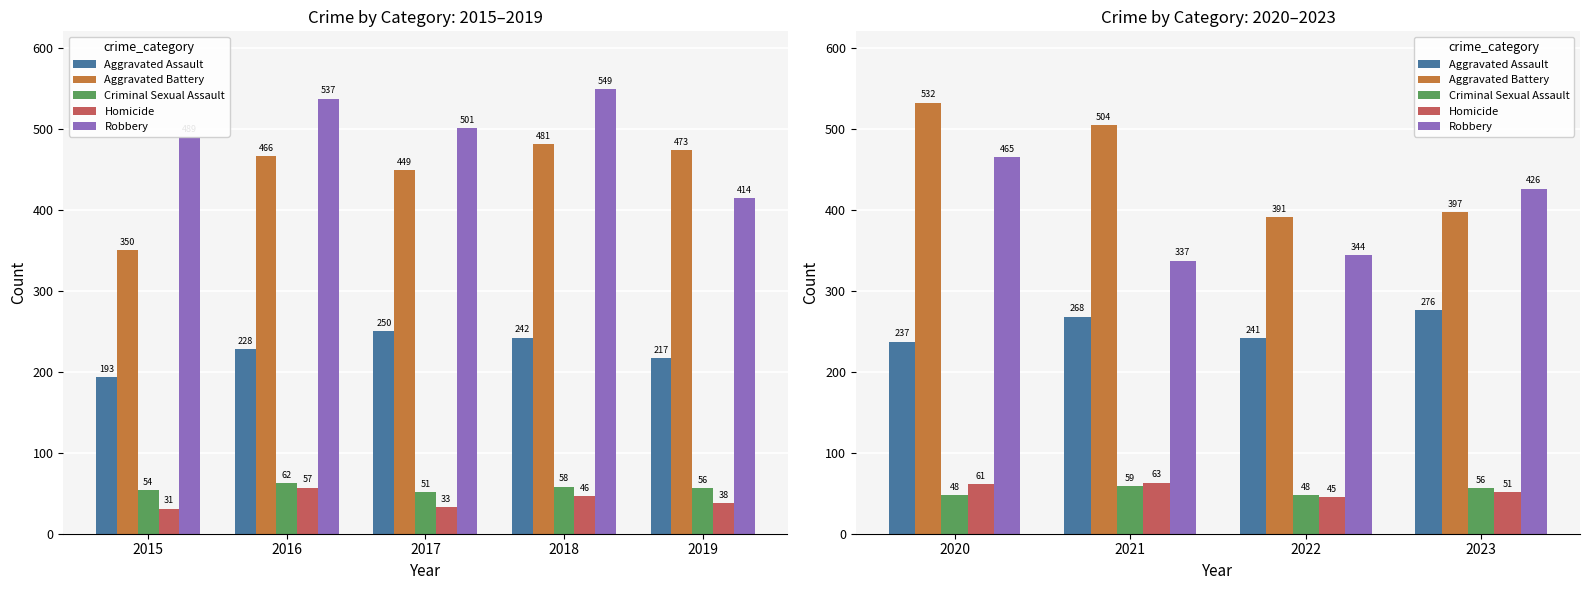

What are all the series names shown in the legend?

Aggravated Assault, Aggravated Battery, Criminal Sexual Assault, Homicide, Robbery